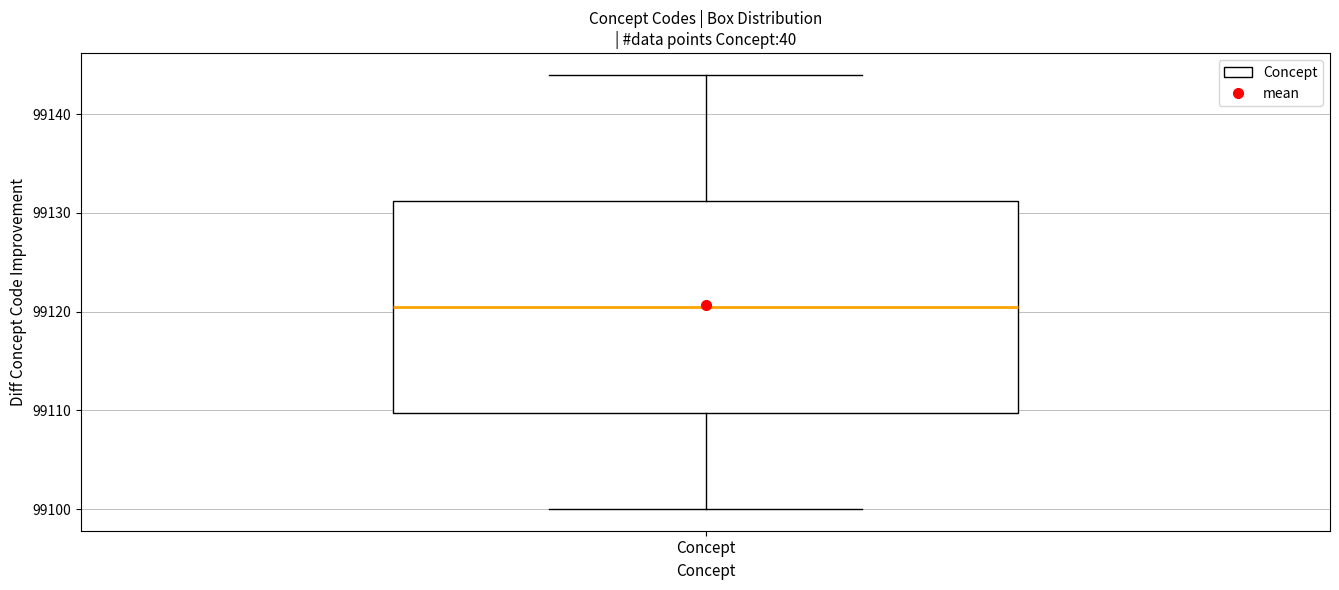

Read this box plot against the y-axis: the position of the median line, the range covered by the box, and the ends of both whiskers. The values are not printed on the chart, so give them approximately, as read against the axis.

median 99121, box 99110 to 99131, whiskers 99100 to 99144